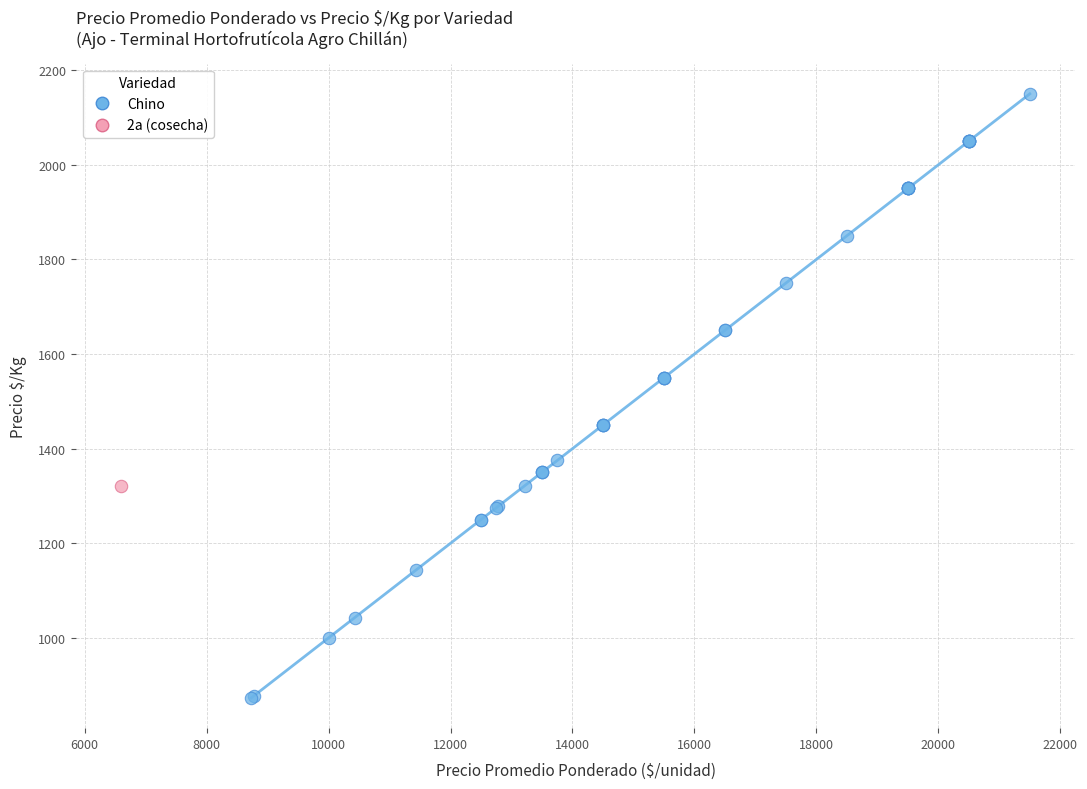

What are all the series names shown in the legend?

Chino, 2a (cosecha)